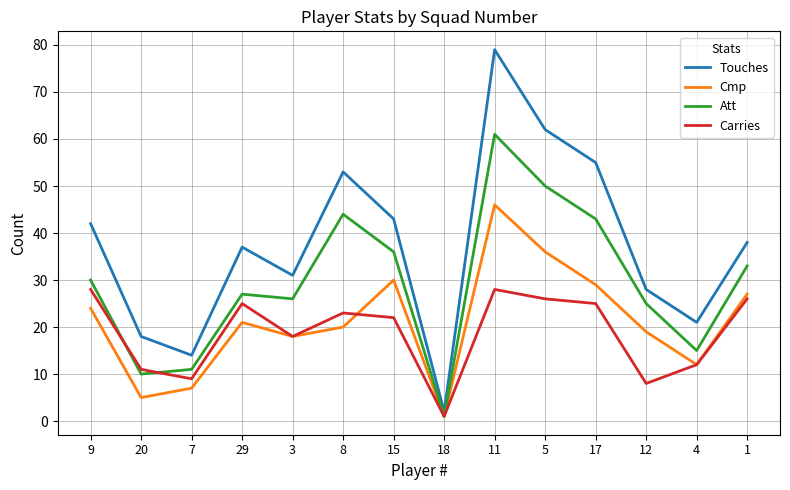

Which series has the largest range (max minus min)?

Touches